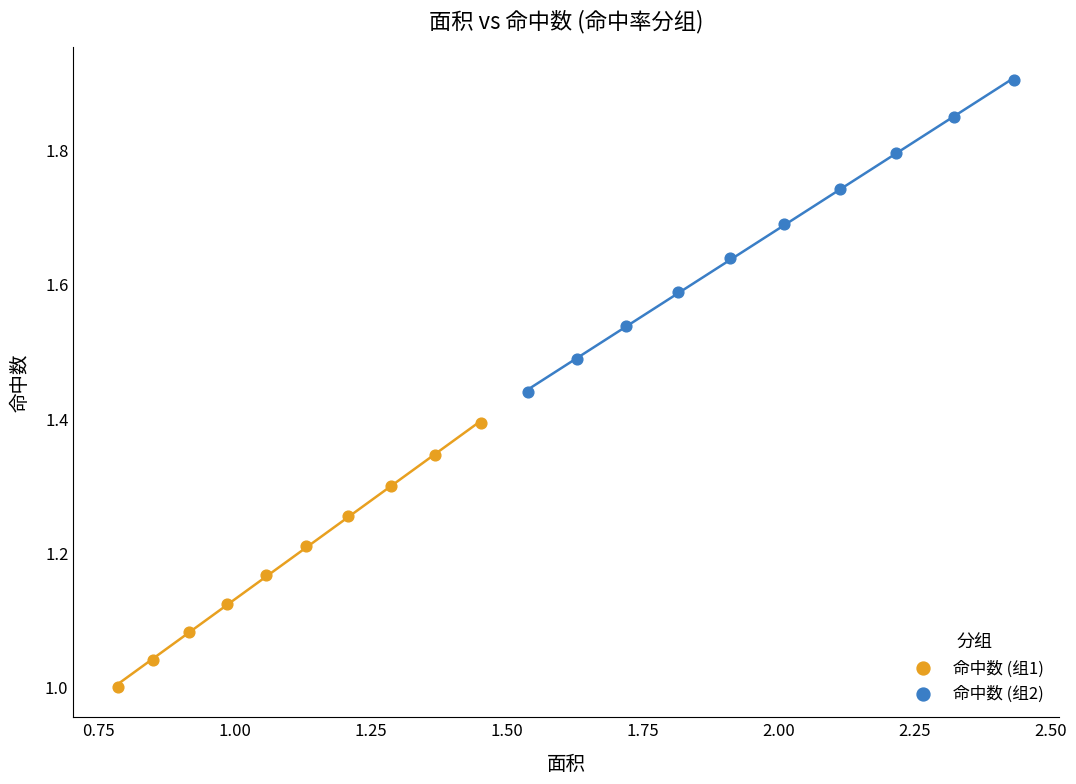

Which series contains the lowest Y value?

命中数 (组1)